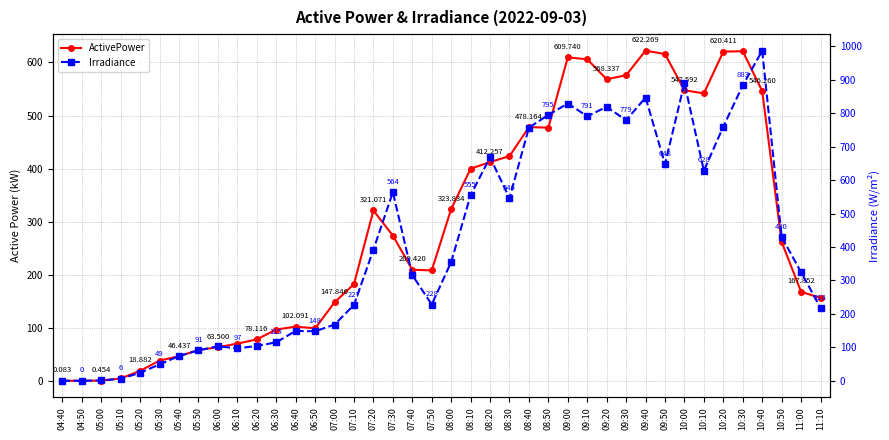

Between which two adjacent categories do Irradiance and ActivePower first intersect?

04:50 and 05:00